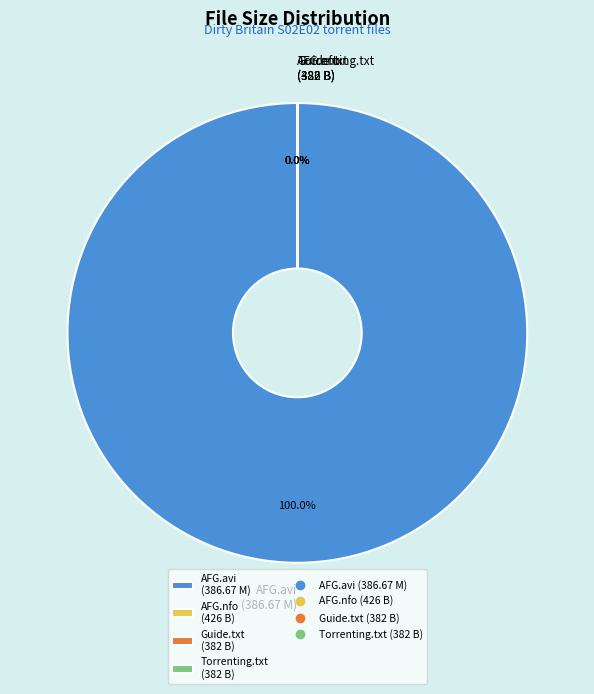

How many segments does this pie chart have?

4